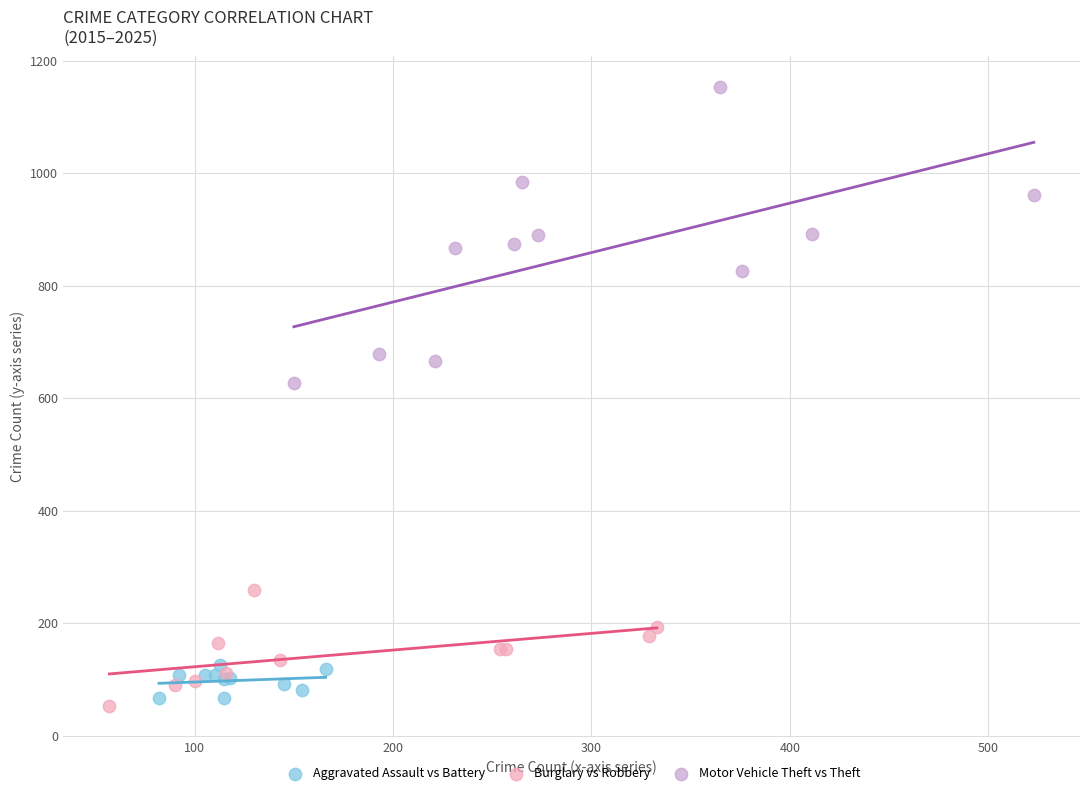

Which series reaches the minimum Y coordinate?

Burglary vs Robbery